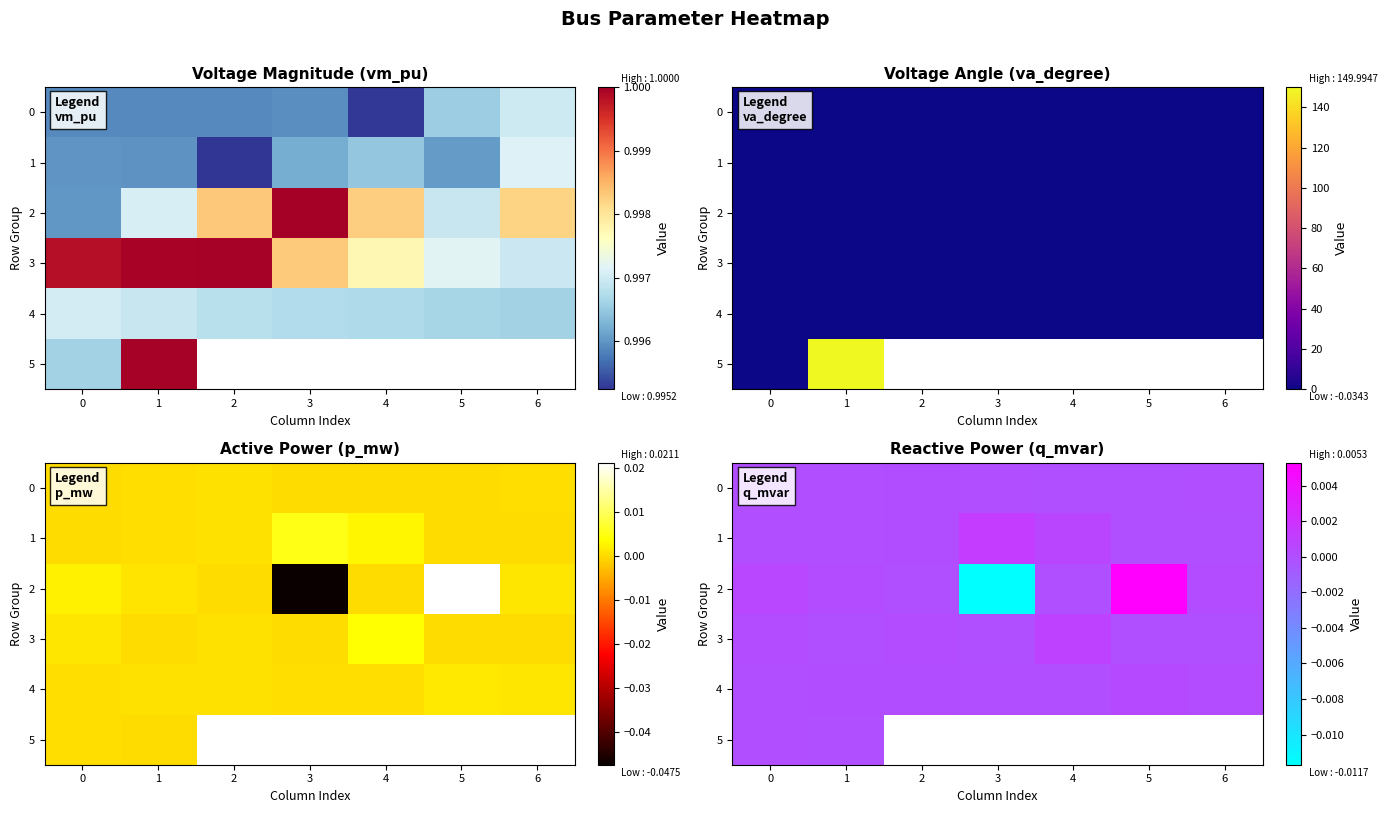

The 0 series shows -0.0 at 4. True or false?

False